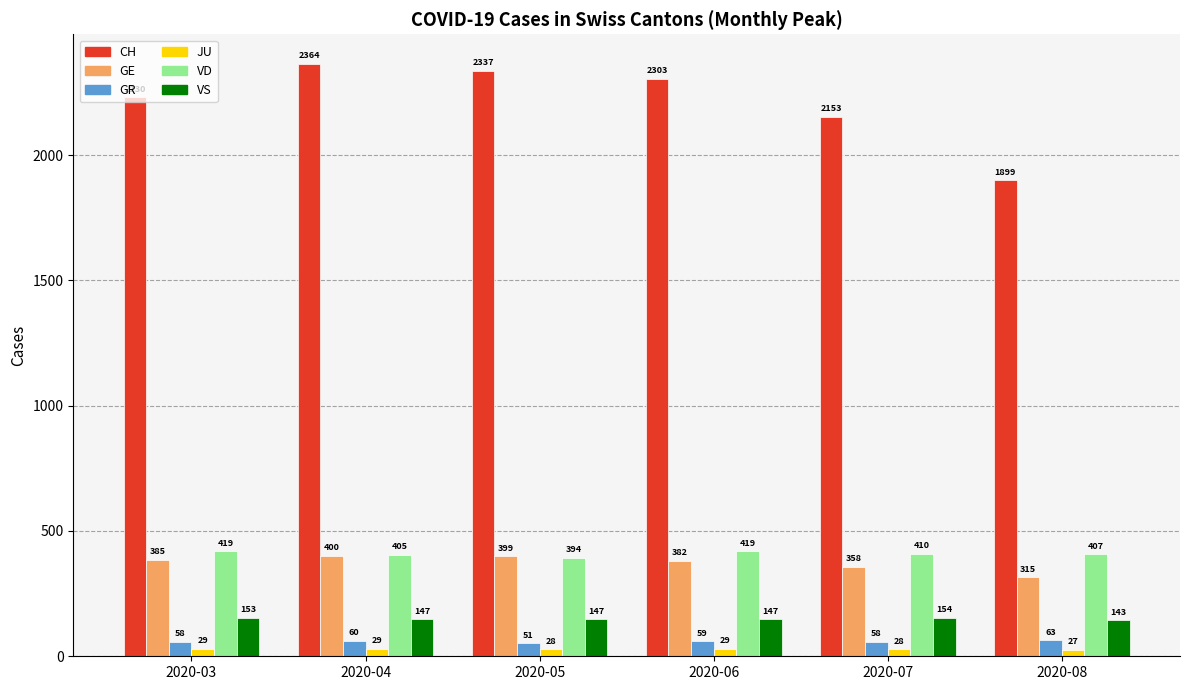

Rank the series by their maximum value, from highest to lowest.

CH, VD, GE, VS, GR, JU